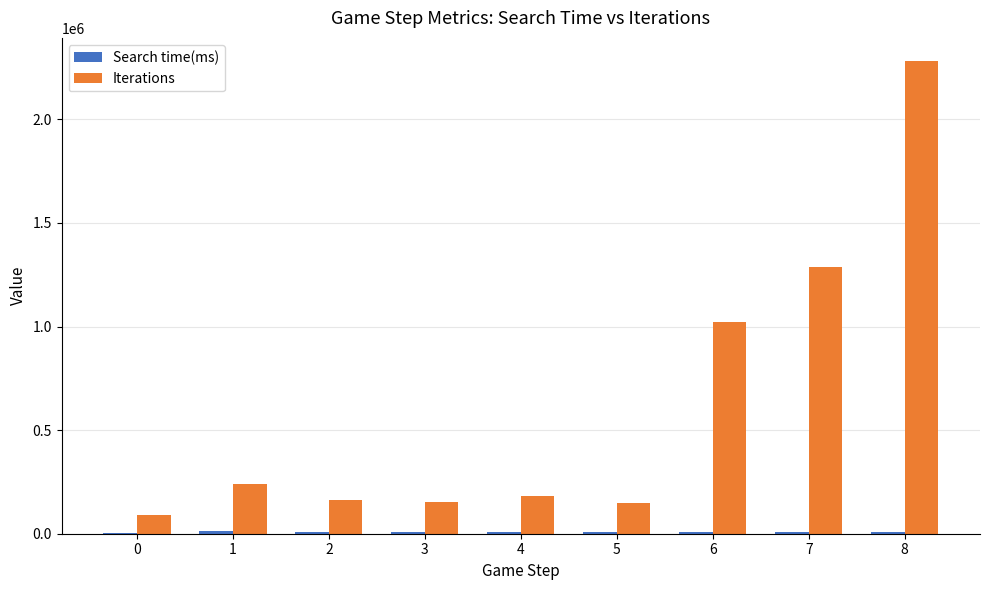

Which series changed the most between 0 and 8?

Iterations